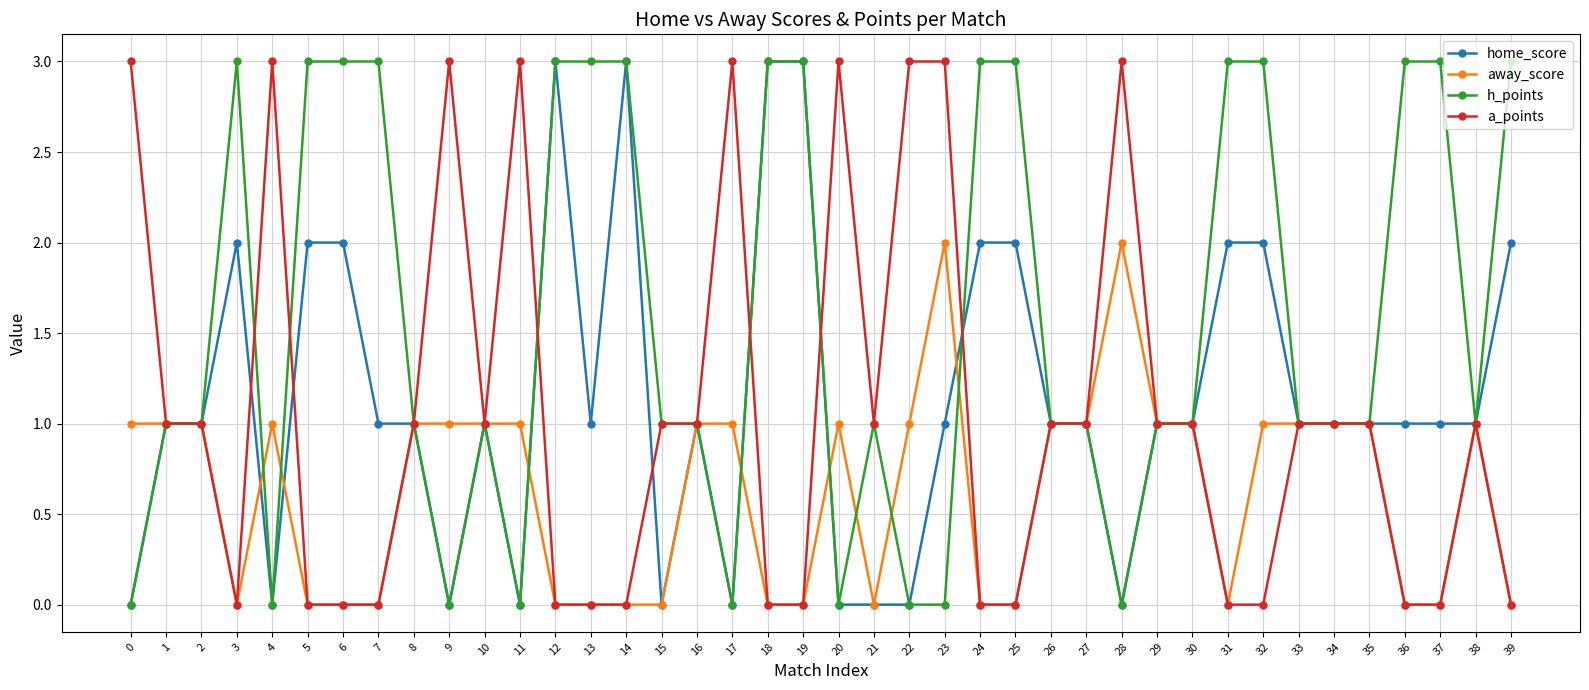

Between 6 and 14, which series saw the biggest shift?

home_score